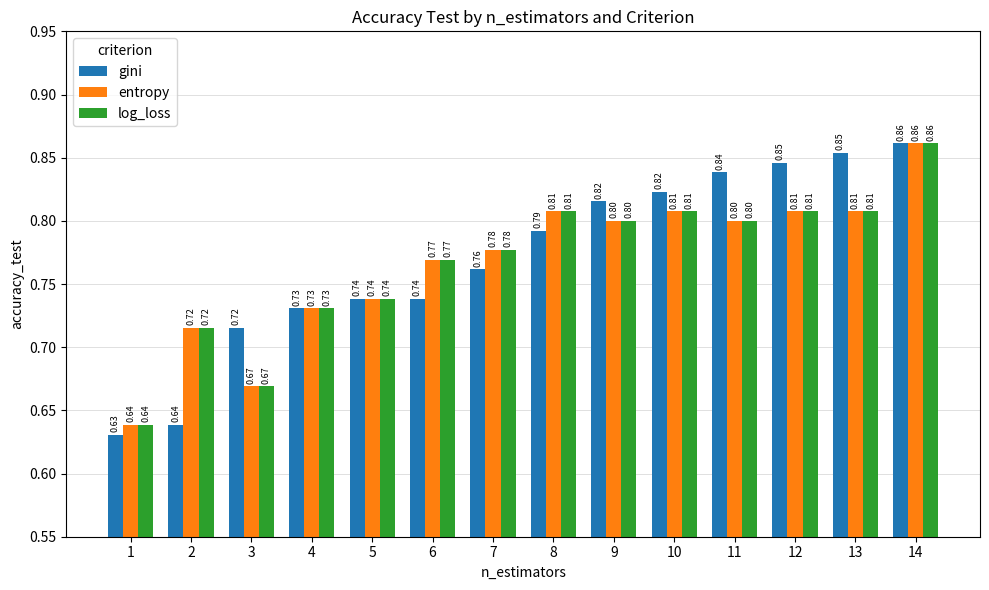

At which category does the chart reach its minimum across all series?

1